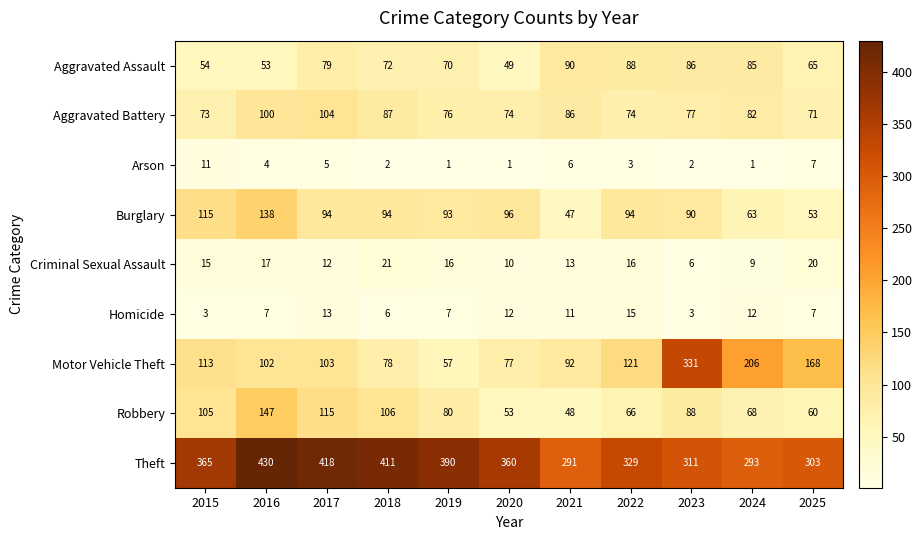

Where is Theft nearest to the value 360?

2020